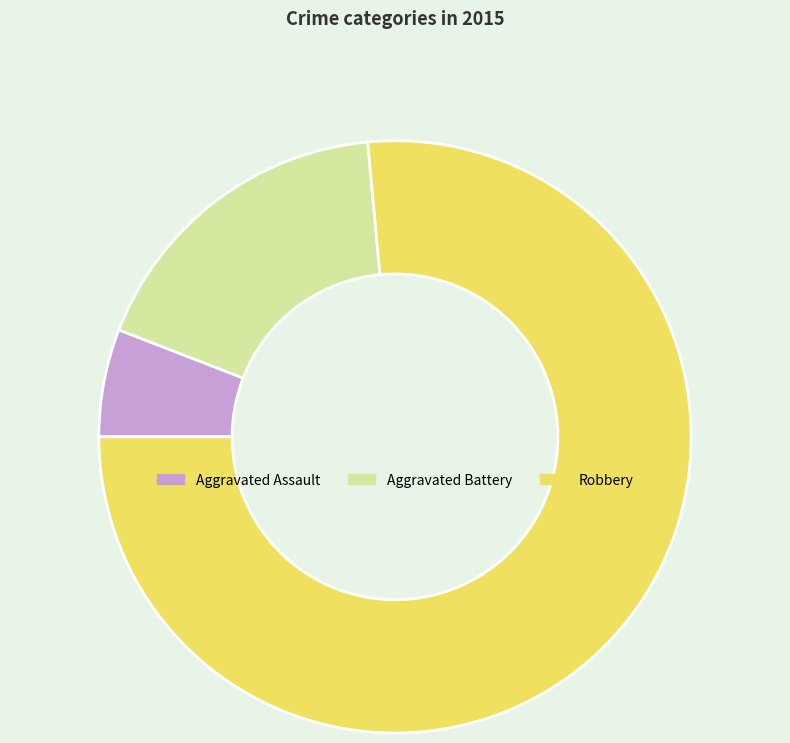

Does Robbery account for over 50% of the chart?

Yes